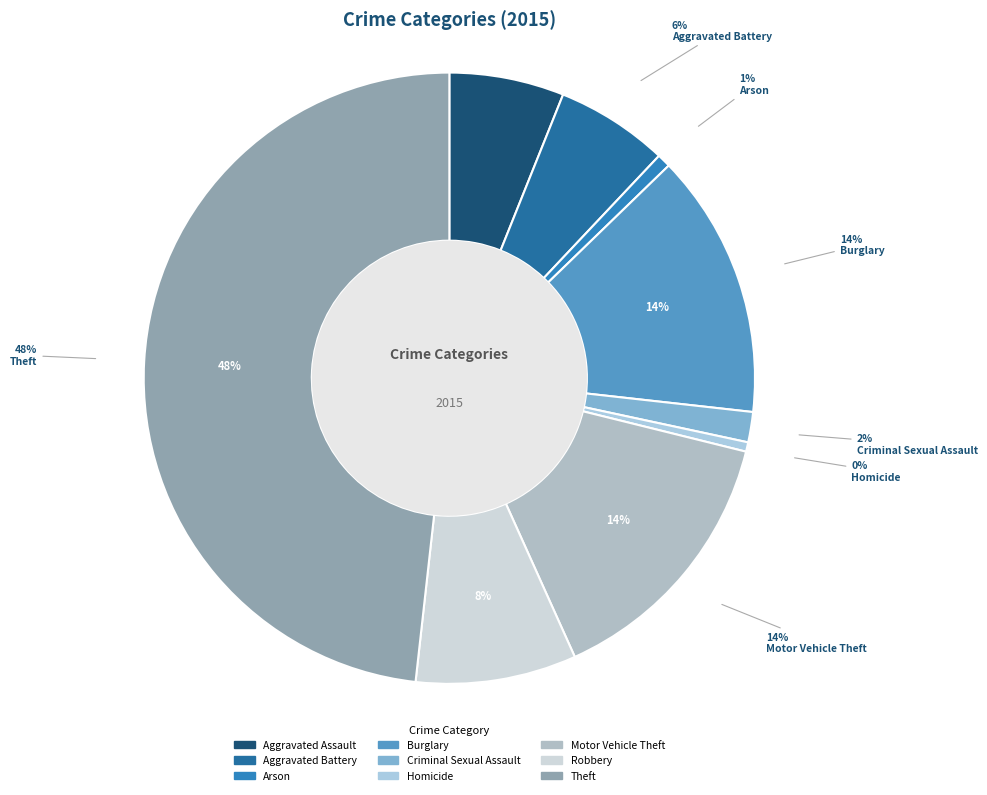

Rank the categories by value from lowest to highest.

Homicide, Arson, Criminal Sexual Assault, Aggravated Battery, Aggravated Assault, Robbery, Burglary, Motor Vehicle Theft, Theft